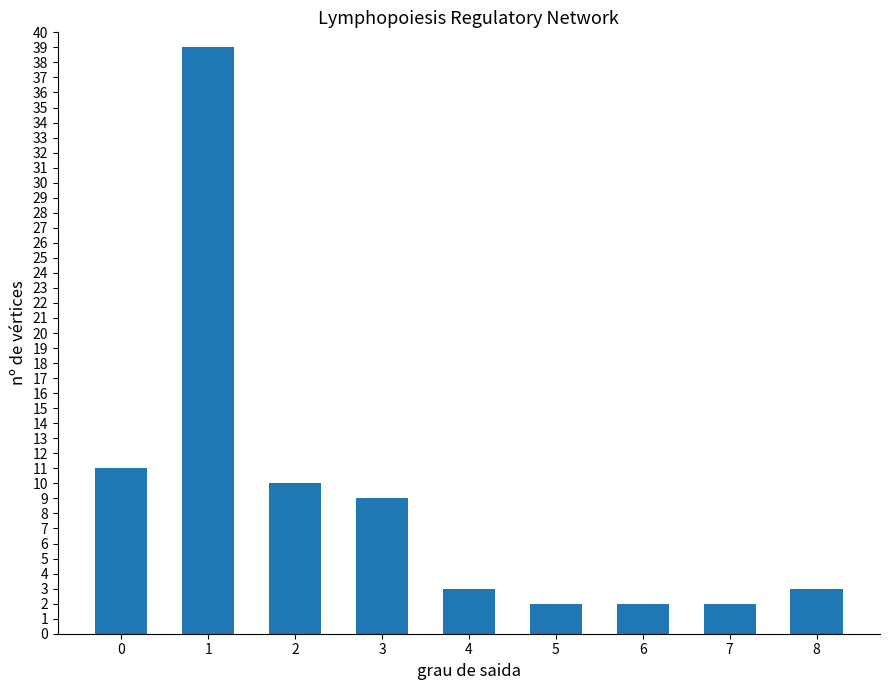

Is it true that the value at 3 is 9?

True